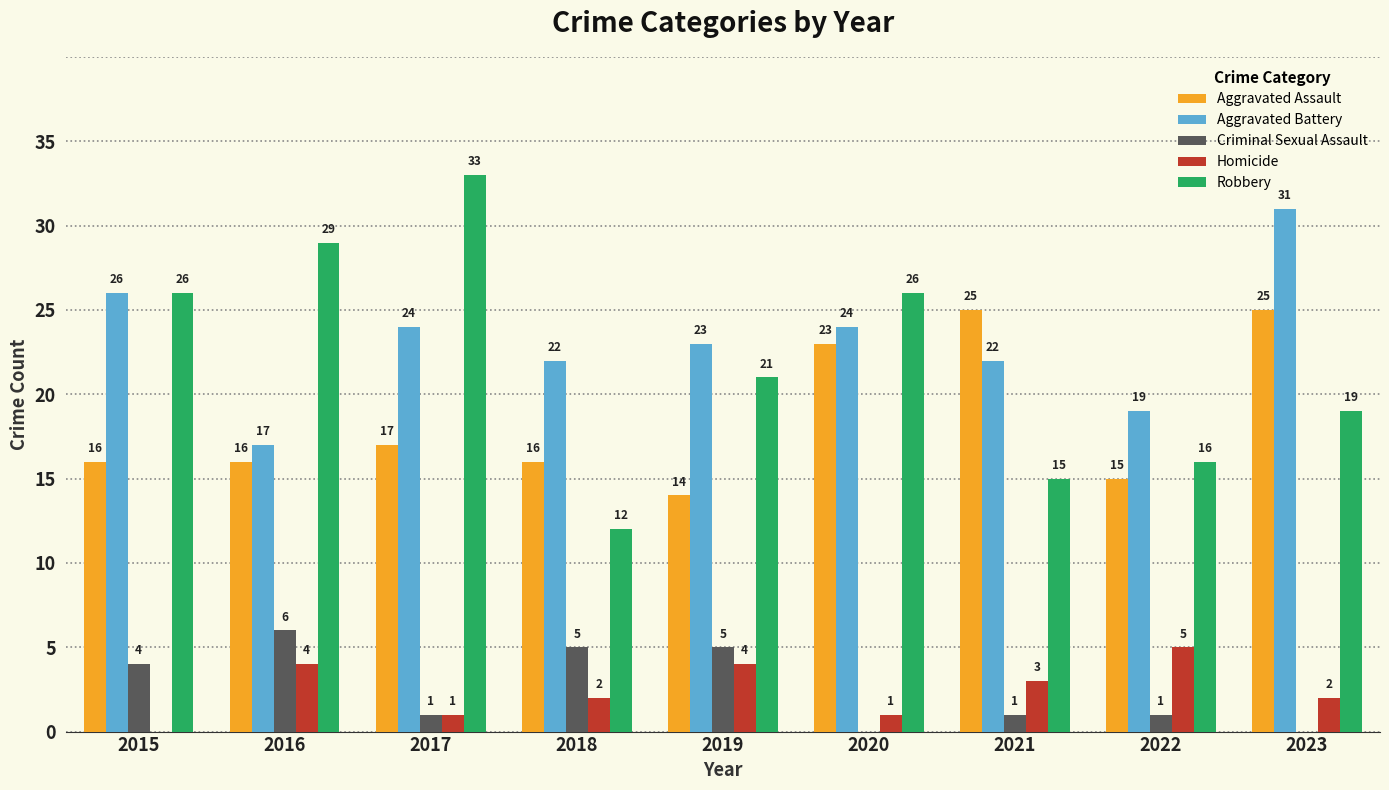

What is the greatest value displayed?

33